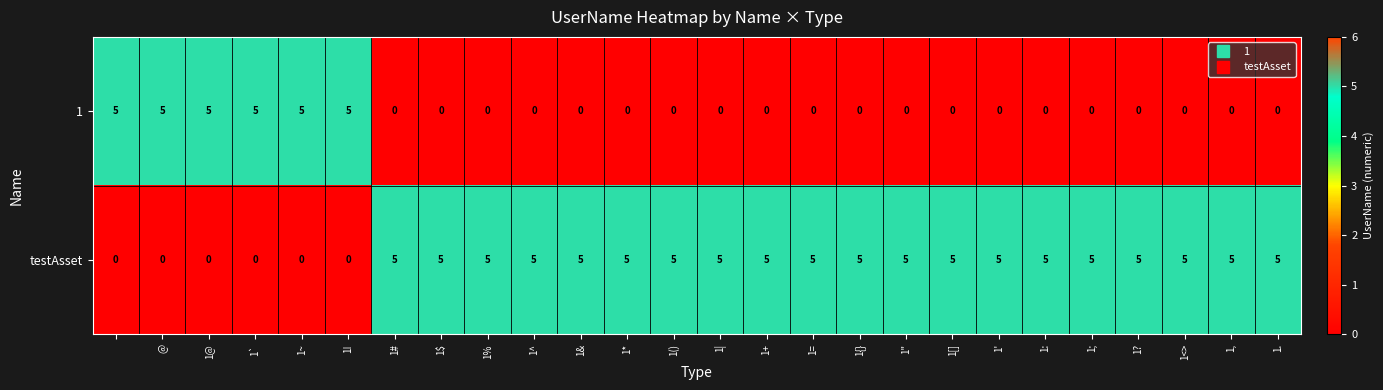

What is the highest value of the testAsset series?

5